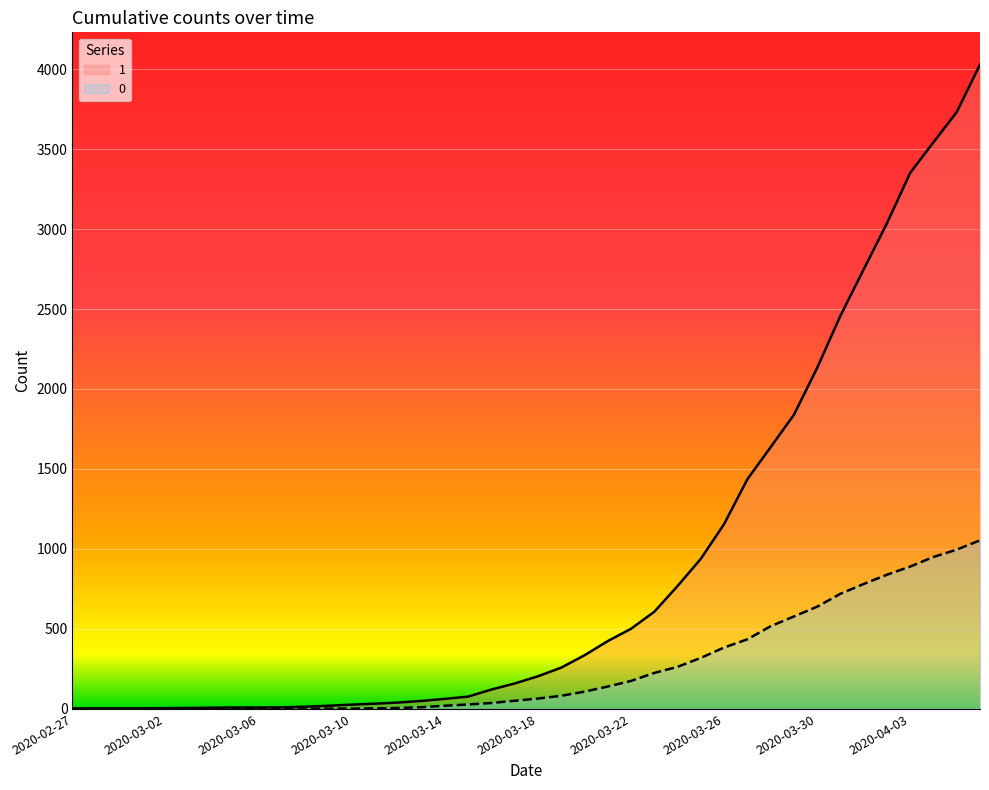

What is the value of the 1 point at the 31st from the left?

1636